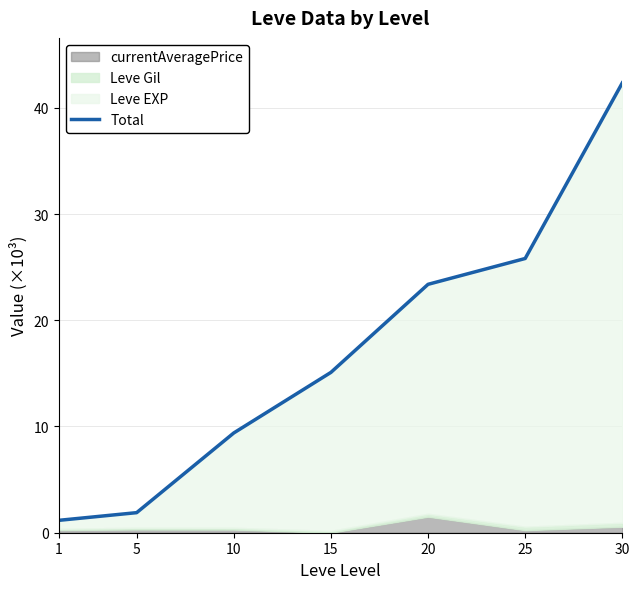

How many lines are shown in the chart?

1